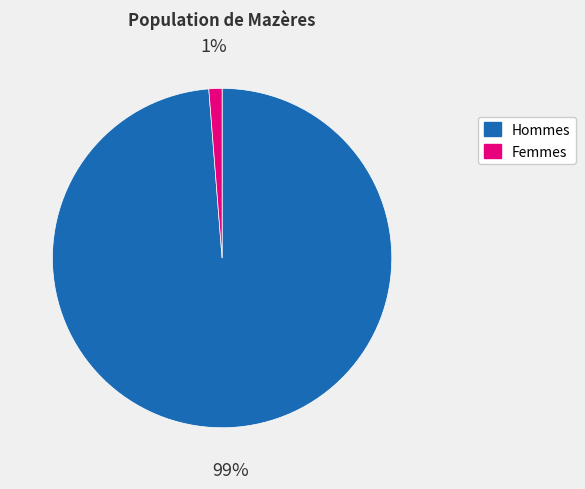

To the nearest percent, what is the average slice percentage?

50%